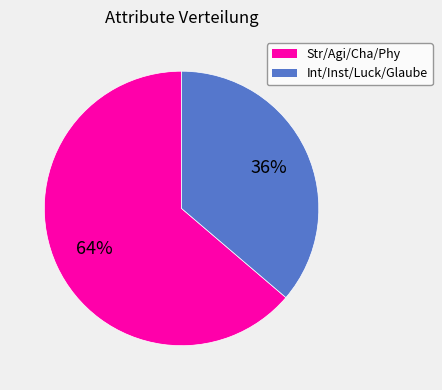

To the nearest percent, what is the average slice percentage?

50%